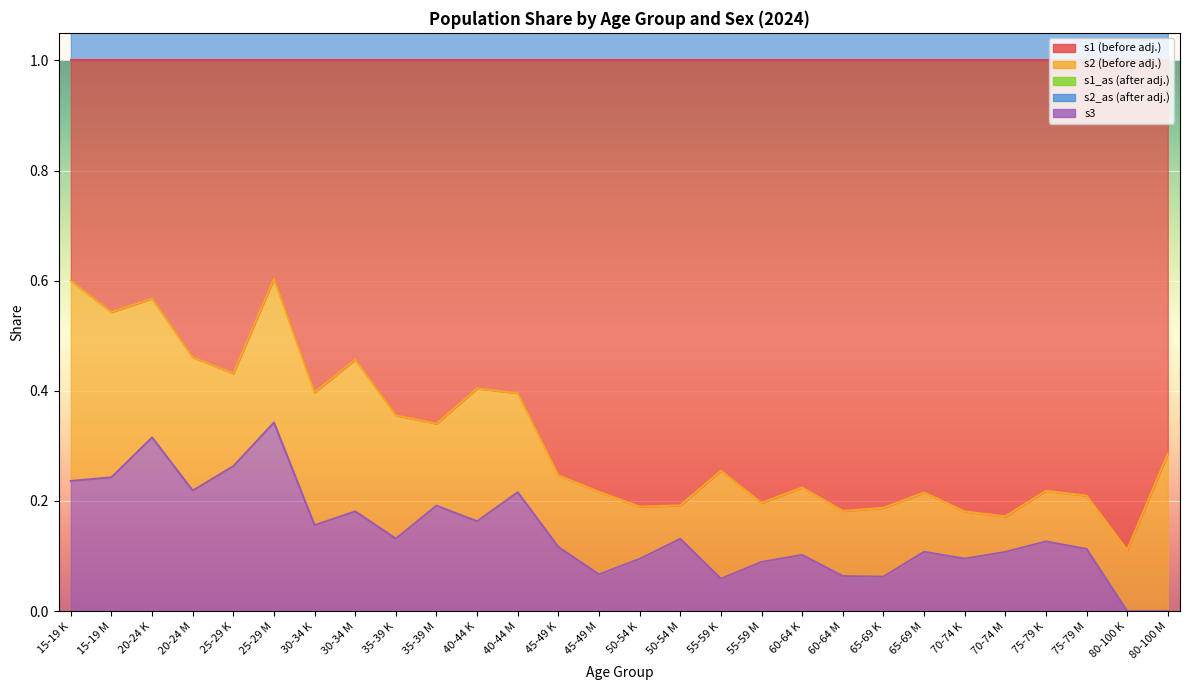

At which category is the sum across all series the highest?

25-29 M